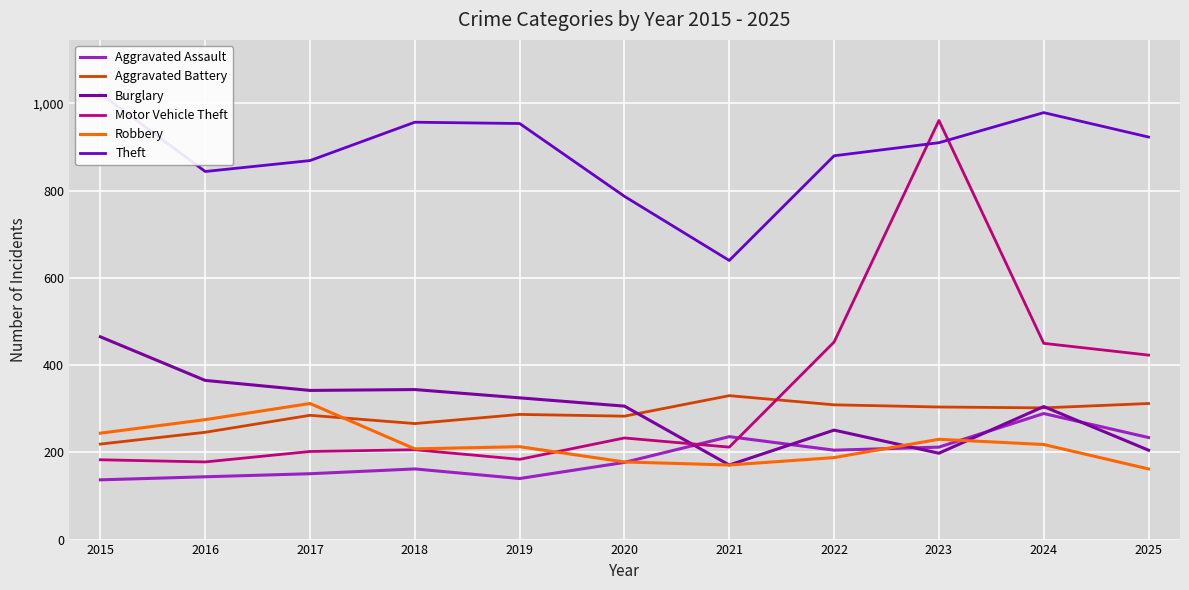

What is the difference between the maximum and minimum values in the Burglary series?

294